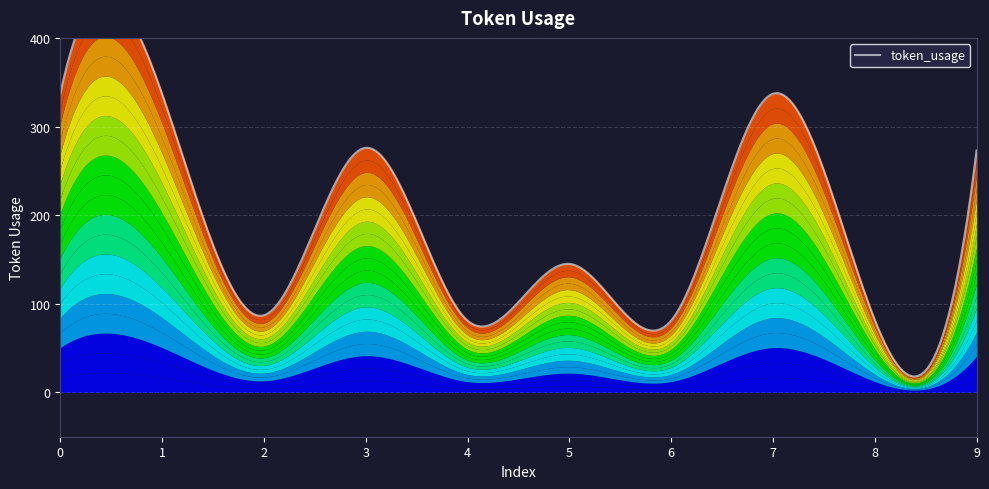

Approximately how many times larger is the value at 5 compared to 0?

0.4